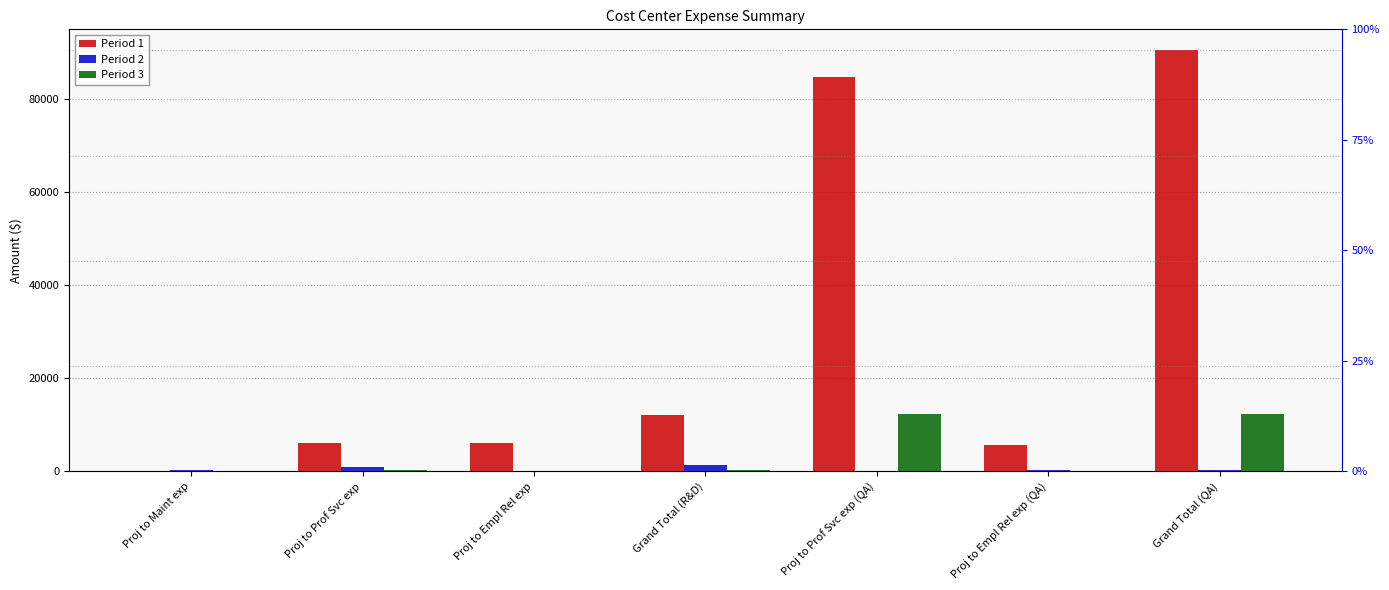

Which series changed the most between Proj to Maint exp and Grand Total (R&D)?

Period 1